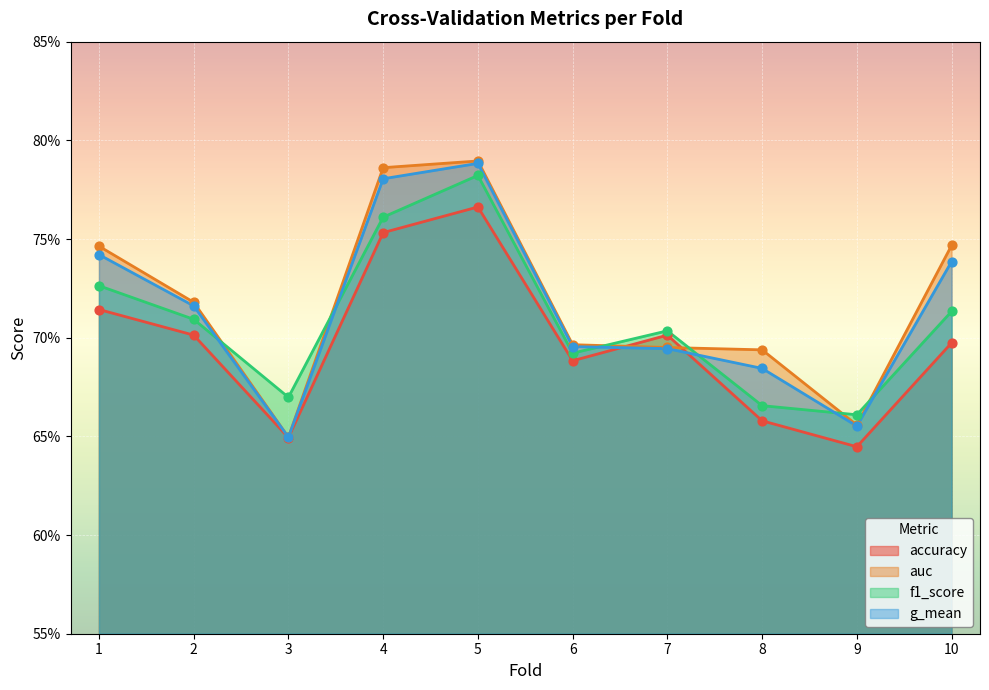

Which series reaches the maximum Y coordinate?

auc